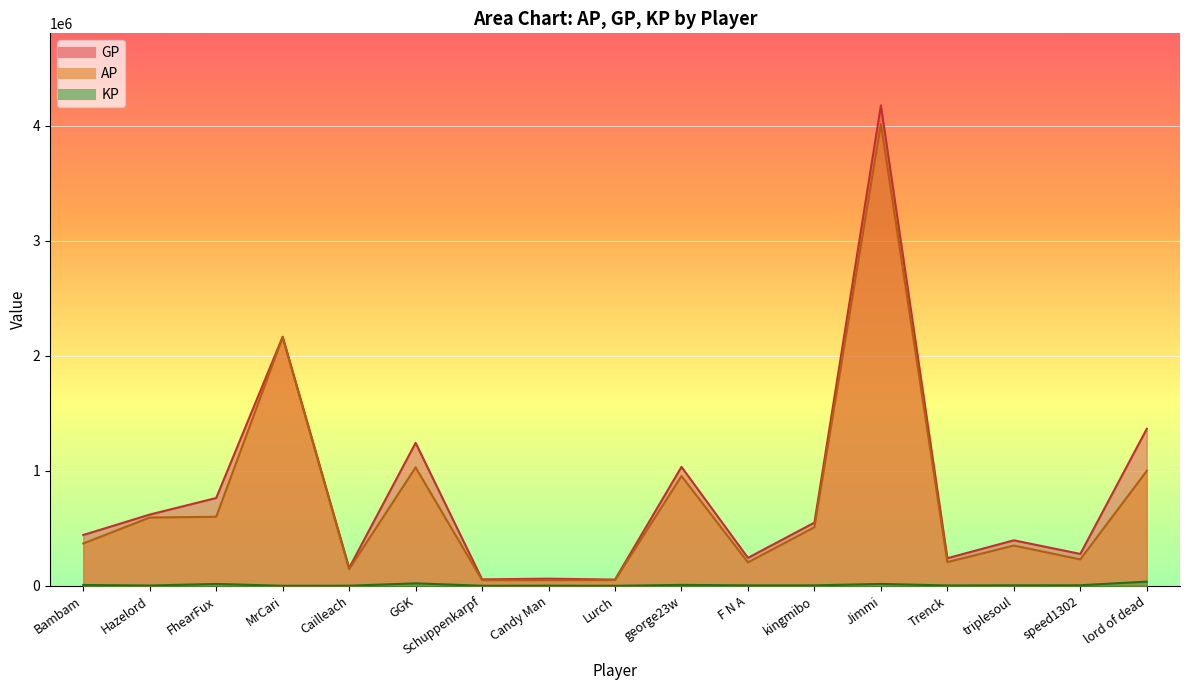

Which series has the largest range (max minus min)?

GP